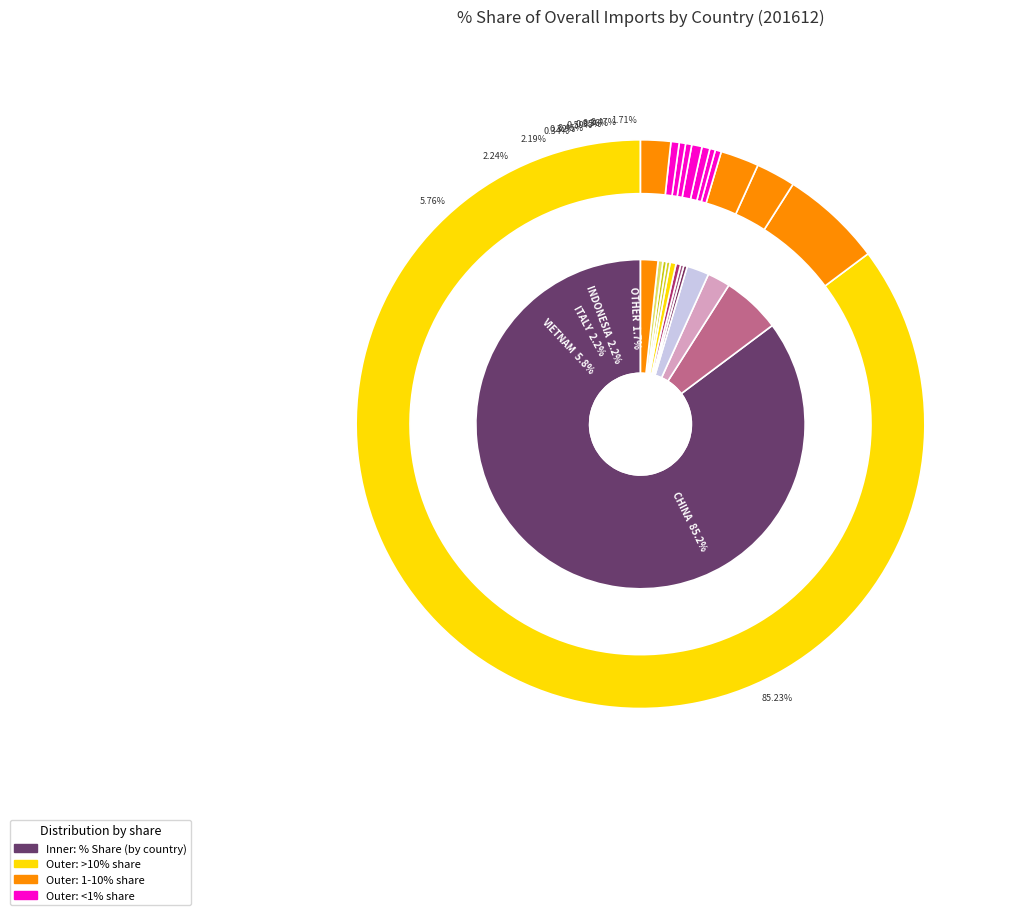

How many slices are in this pie chart?

12